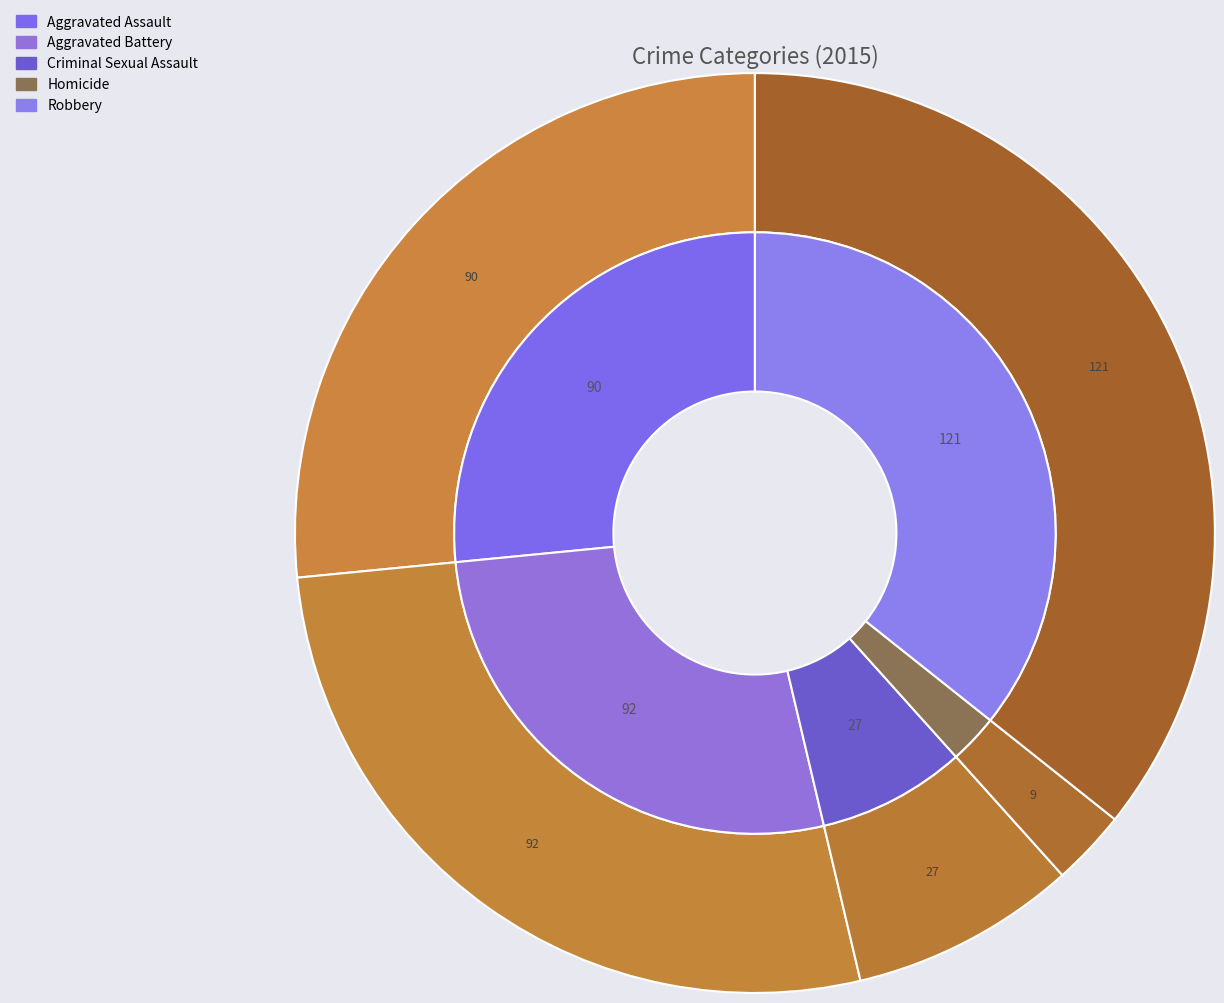

Does Criminal Sexual Assault account for over 50% of the chart?

No